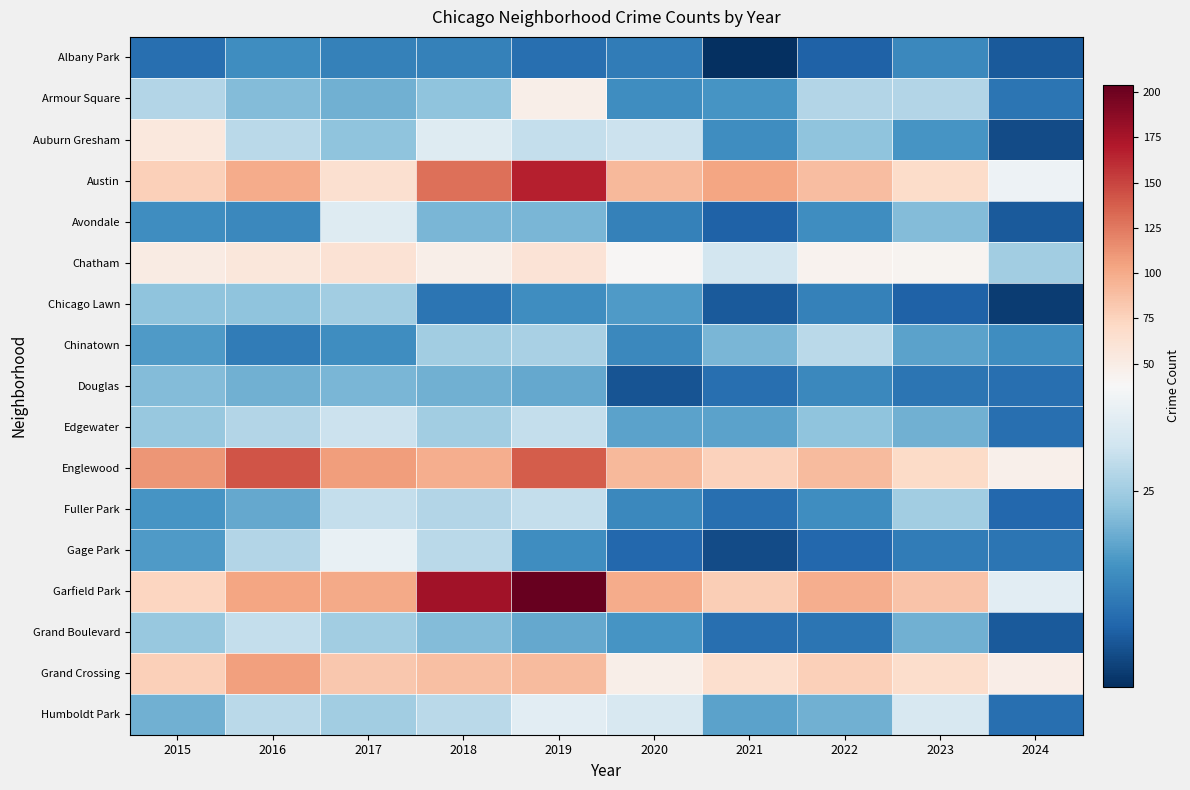

Reading left to right, transcribe all the data shown in this chart.

Albany Park: 2015=10	2016=15	2017=13	2018=13	2019=10	2020=12	2021=1	2022=8	2023=14	2024=7
Armour Square: 2015=27	2016=22	2017=20	2018=23	2019=47	2020=15	2021=16	2022=27	2023=27	2024=11
Auburn Gresham: 2015=56	2016=28	2017=23	2018=33	2019=29	2020=30	2021=15	2022=23	2023=16	2024=5
Austin: 2015=78	2016=99	2017=65	2018=130	2019=167	2020=92	2021=104	2022=89	2023=68	2024=36
Avondale: 2015=15	2016=14	2017=33	2018=21	2019=21	2020=13	2021=8	2022=15	2023=22	2024=7
Chatham: 2015=51	2016=57	2017=62	2018=48	2019=60	2020=40	2021=31	2022=44	2023=43	2024=25
Chicago Lawn: 2015=23	2016=23	2017=25	2018=11	2019=15	2020=17	2021=7	2022=13	2023=8	2024=3
Chinatown: 2015=17	2016=12	2017=15	2018=25	2019=26	2020=14	2021=21	2022=28	2023=18	2024=15
Douglas: 2015=22	2016=20	2017=21	2018=20	2019=19	2020=6	2021=10	2022=14	2023=11	2024=10
Edgewater: 2015=24	2016=27	2017=30	2018=25	2019=29	2020=18	2021=18	2022=23	2023=20	2024=10
Englewood: 2015=111	2016=142	2017=107	2018=98	2019=138	2020=92	2021=76	2022=90	2023=69	2024=46
Fuller Park: 2015=16	2016=19	2017=29	2018=27	2019=29	2020=14	2021=10	2022=15	2023=25	2024=9
Gage Park: 2015=17	2016=27	2017=35	2018=28	2019=15	2020=9	2021=5	2022=9	2023=12	2024=11
Garfield Park: 2015=73	2016=103	2017=101	2018=178	2019=204	2020=100	2021=79	2022=98	2023=85	2024=34
Grand Boulevard: 2015=24	2016=29	2017=25	2018=22	2019=19	2020=16	2021=10	2022=11	2023=20	2024=7
Grand Crossing: 2015=77	2016=106	2017=82	2018=88	2019=91	2020=47	2021=66	2022=77	2023=67	2024=49
Humboldt Park: 2015=20	2016=28	2017=25	2018=28	2019=34	2020=32	2021=18	2022=20	2023=32	2024=10